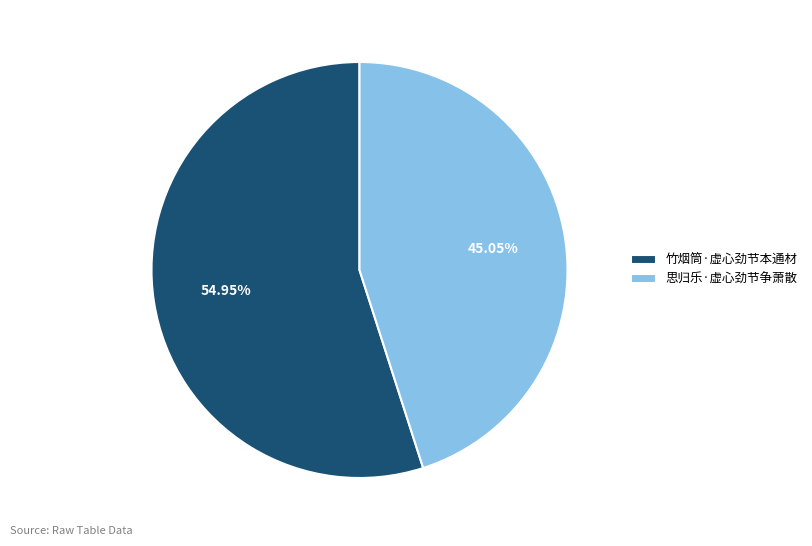

To the nearest percent, what percentage of the pie is 思归乐·虚心劲节争萧散?

45%